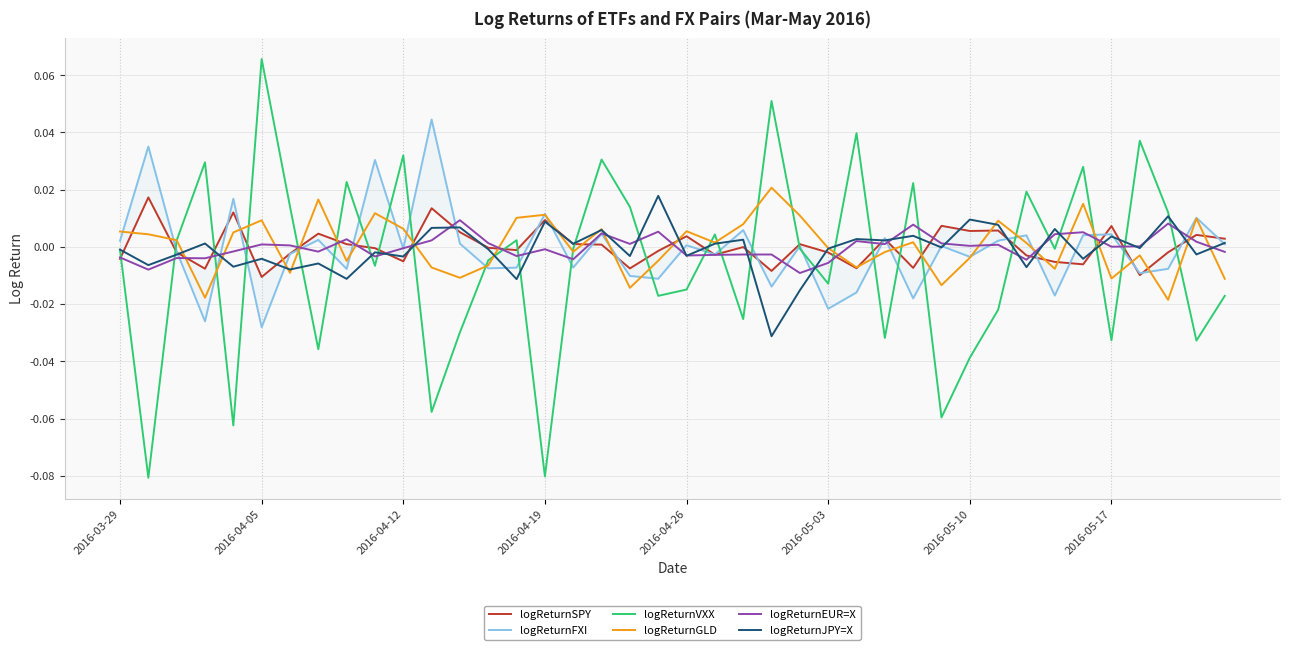

Rank the series at 22 from lowest to highest value.

logReturnVXX, logReturnEUR=X, logReturnSPY, logReturnJPY=X, logReturnFXI, logReturnGLD